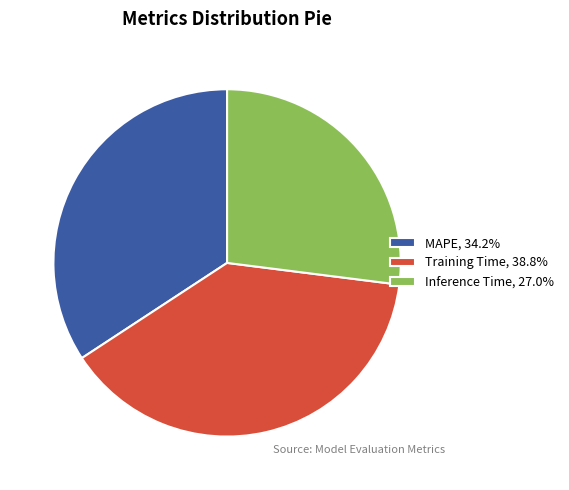

Count the number of slices in the pie.

3